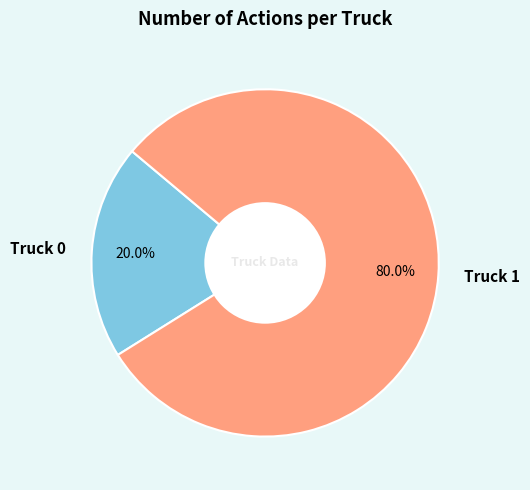

What is the total percentage of Truck 0 and Truck 1?

100.0%